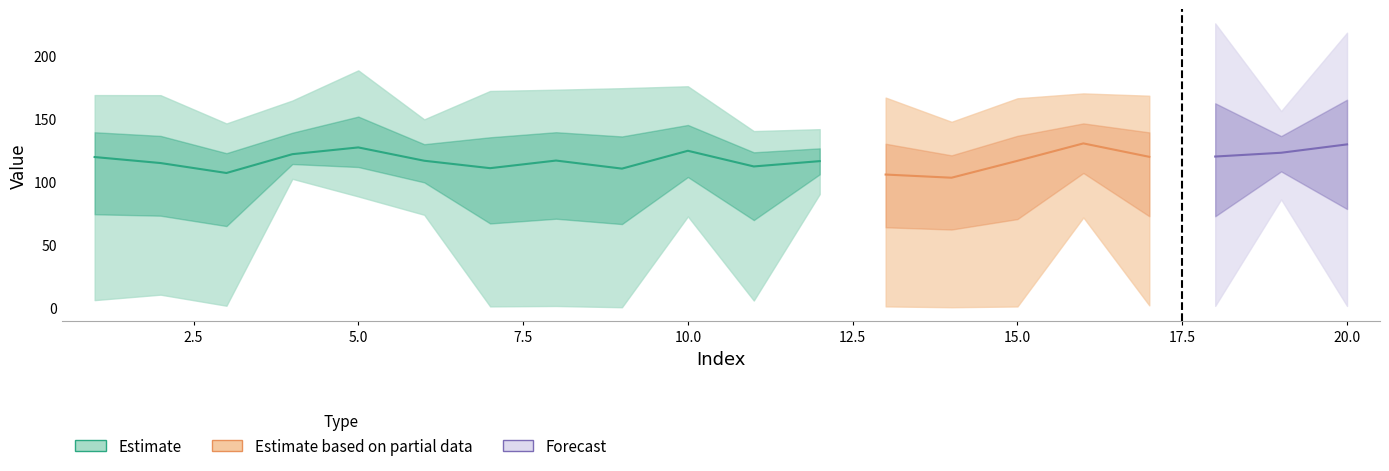

True or false: Mean and Max cross at least once.

False